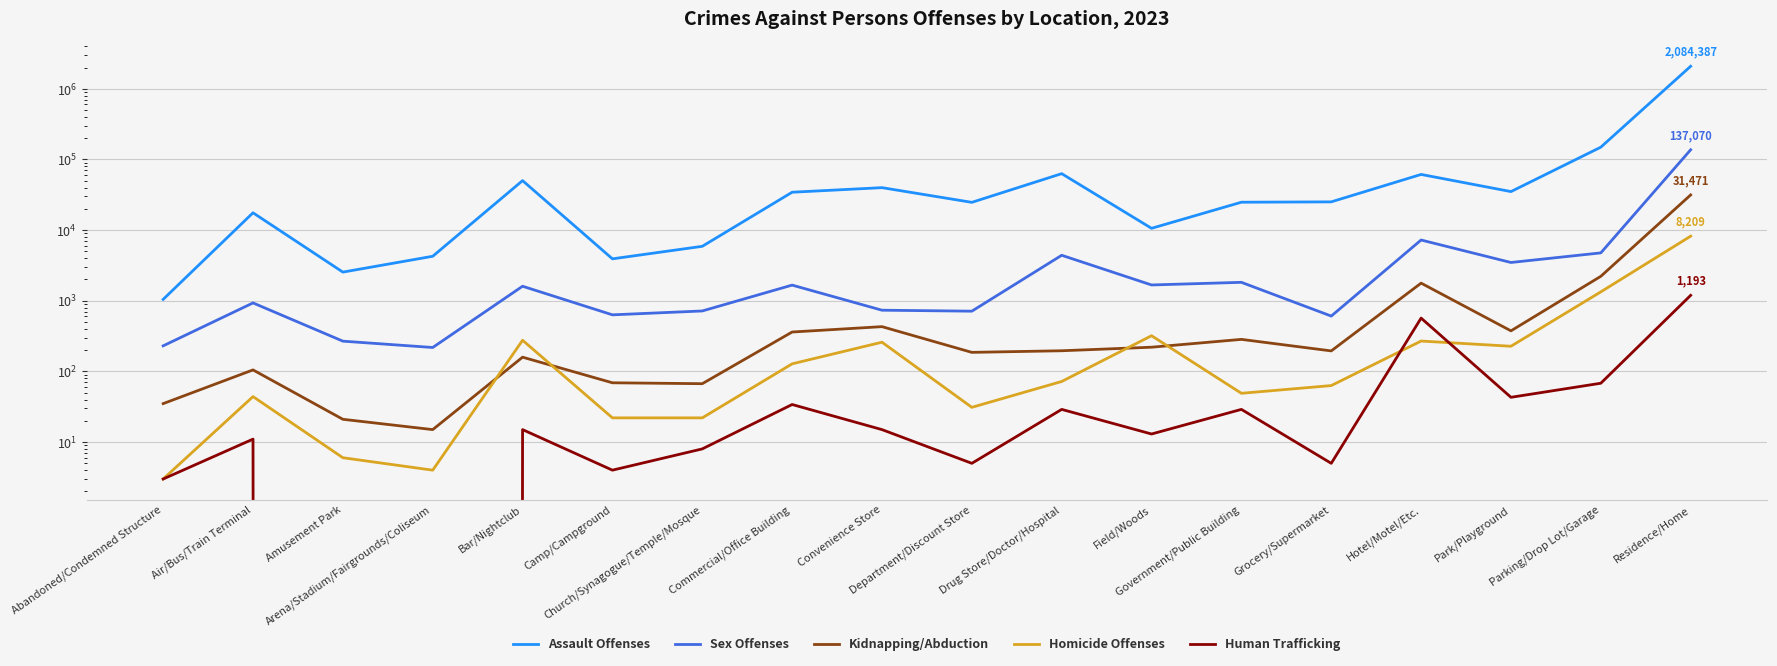

True or false: Human Trafficking has a value of 102 at Parking/Drop Lot/Garage.

False